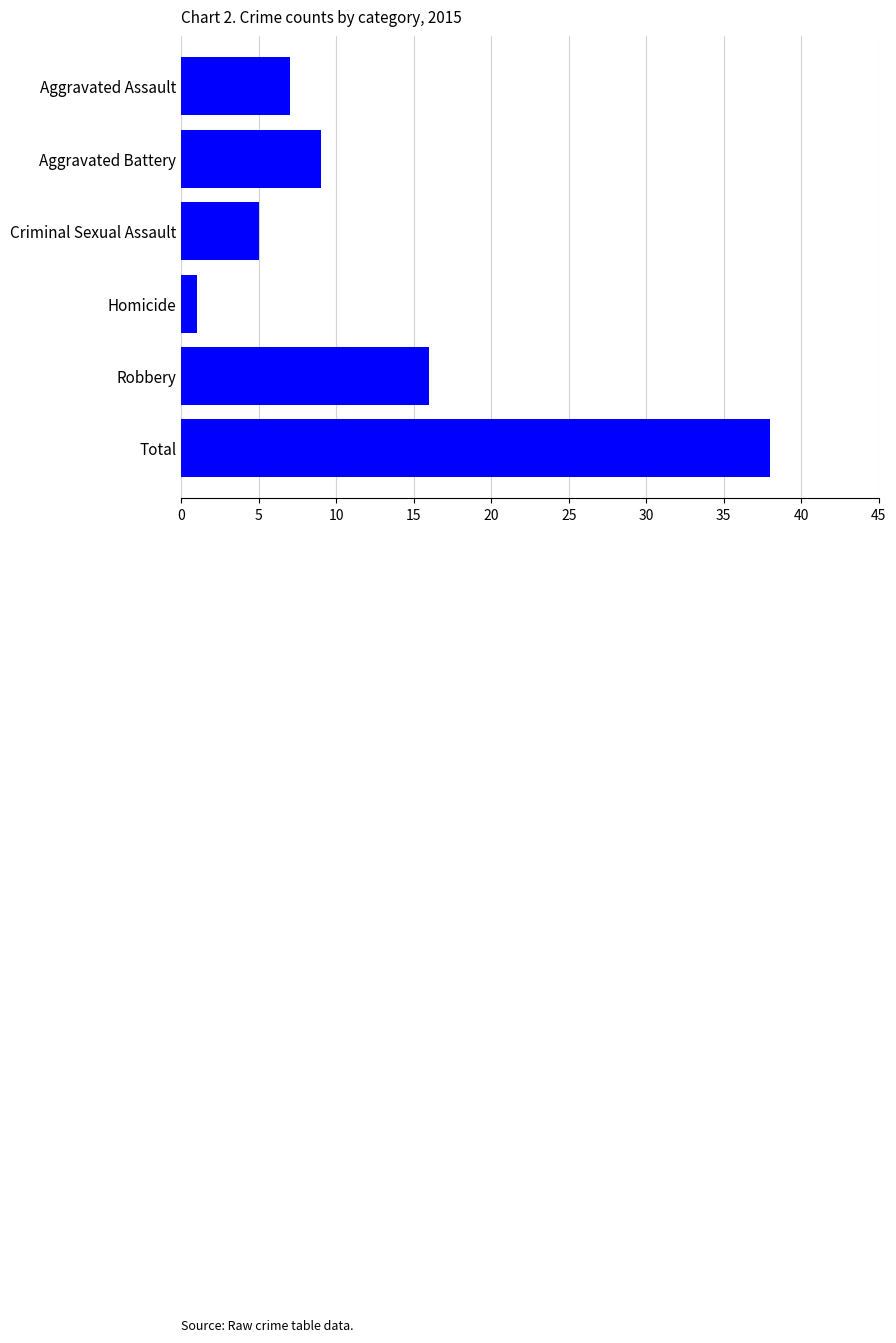

True or false: the data shows 8 at Criminal Sexual Assault.

False